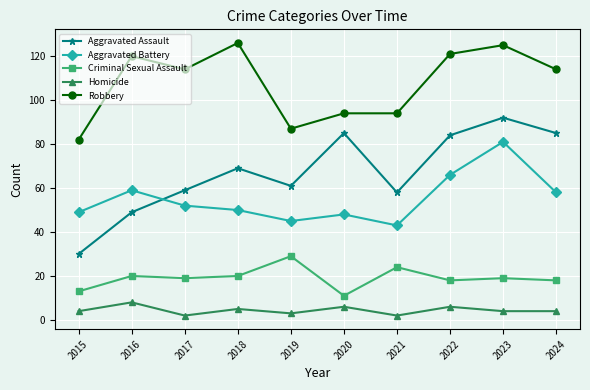

Reading left to right, transcribe all the data shown in this chart.

Aggravated Assault: 30	49	59	69	61	85	58	84	92	85
Aggravated Battery: 49	59	52	50	45	48	43	66	81	58
Criminal Sexual Assault: 13	20	19	20	29	11	24	18	19	18
Homicide: 4	8	2	5	3	6	2	6	4	4
Robbery: 82	120	114	126	87	94	94	121	125	114